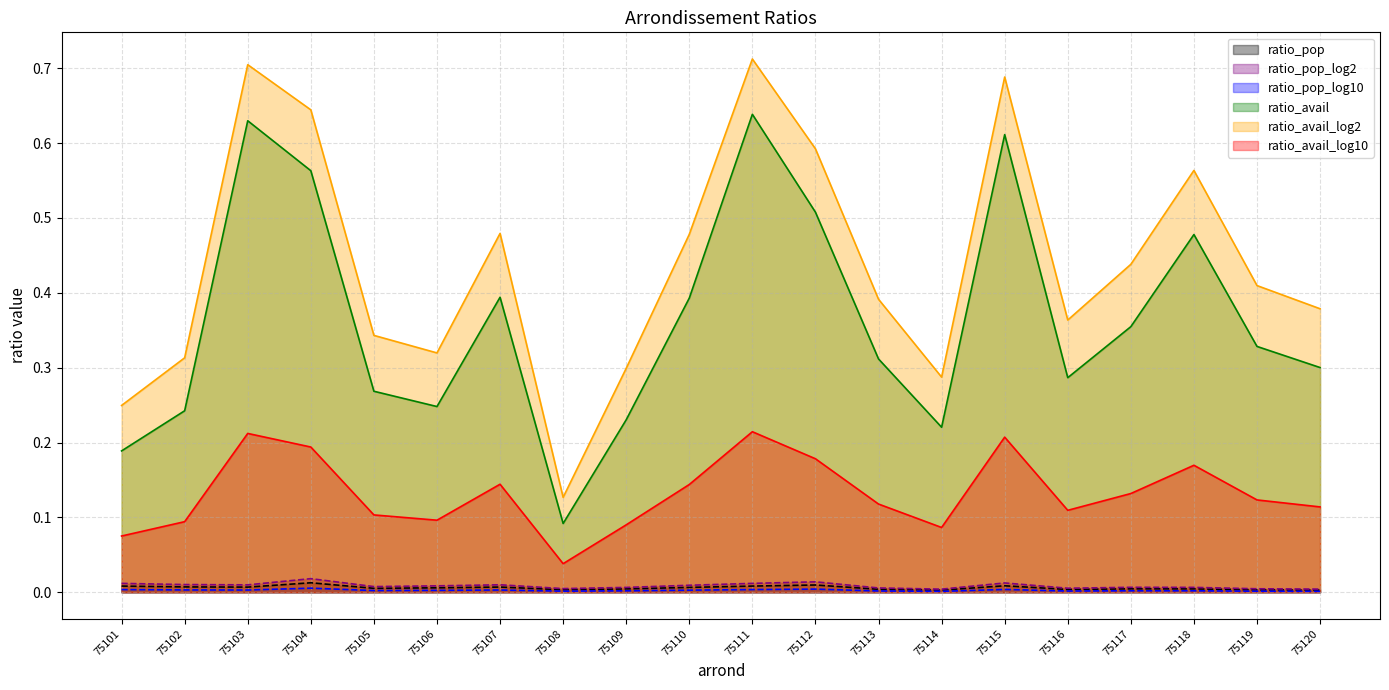

At which category is the sum across all series the highest?

75111